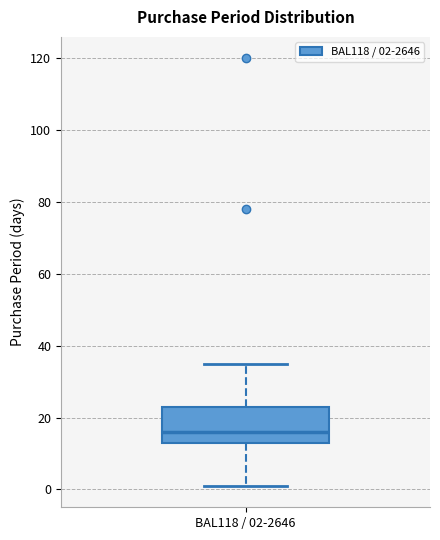

Transcribe this box plot: give where the median line is, the range the box spans, and where the two whiskers end, as read against the y-axis. The values are not printed on the chart, so give them approximately, as read against the axis.

median 16, box 14 to 24, whiskers 2 to 36